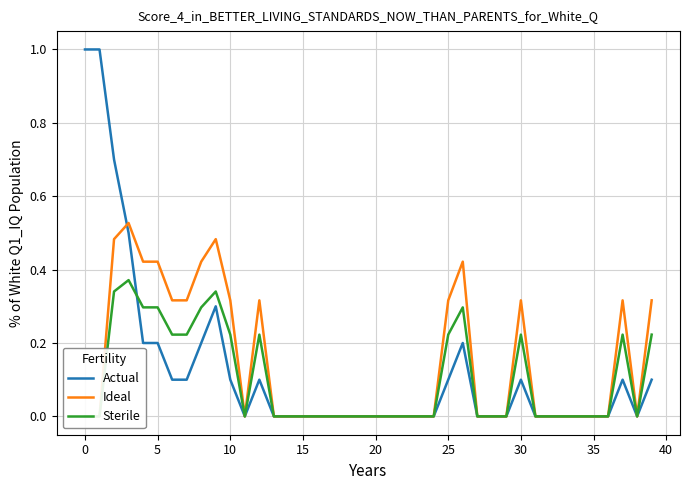

True or false: Ideal and Sterile cross at least once.

False